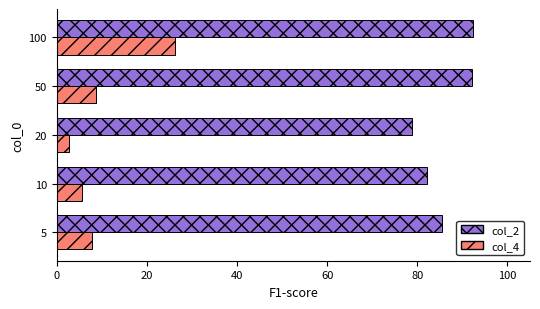

The col_2 series shows 130.9 at 5. True or false?

False